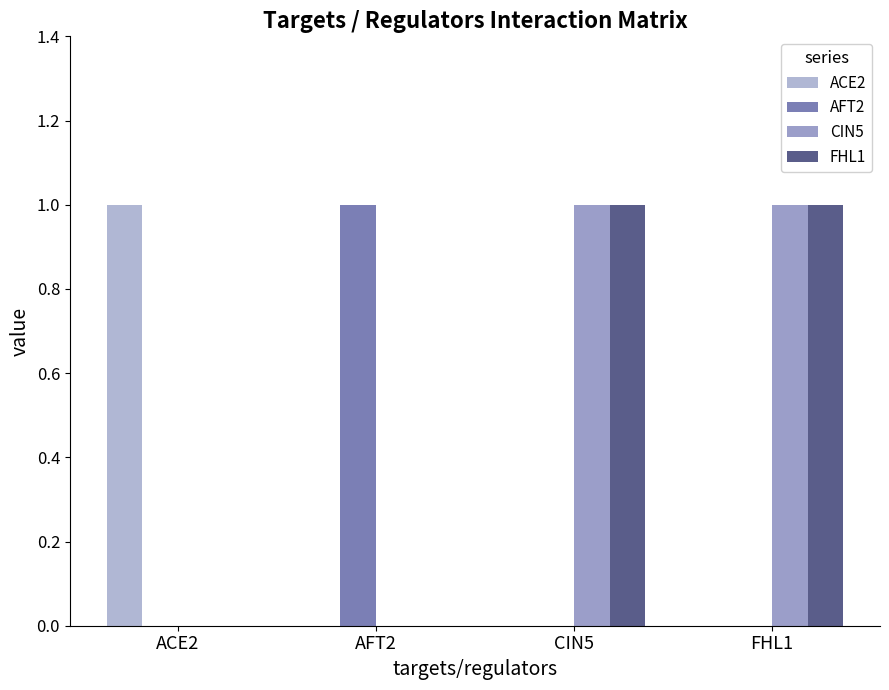

How many categories are shown in the chart?

4